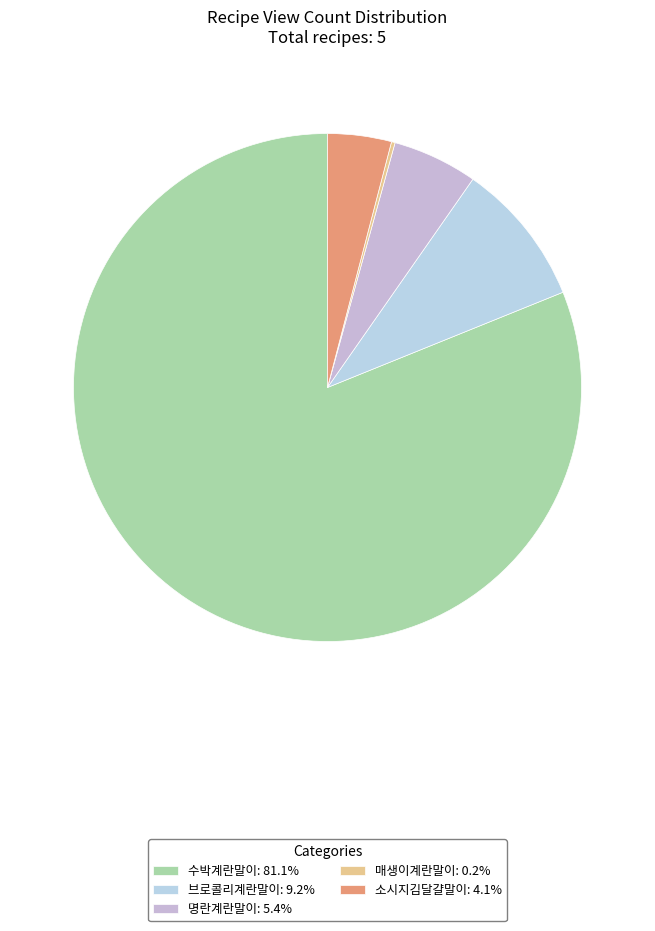

Rank the categories by value from highest to lowest.

수박계란말이, 브로콜리계란말이, 명란계란말이, 소시지김달걀말이, 매생이계란말이